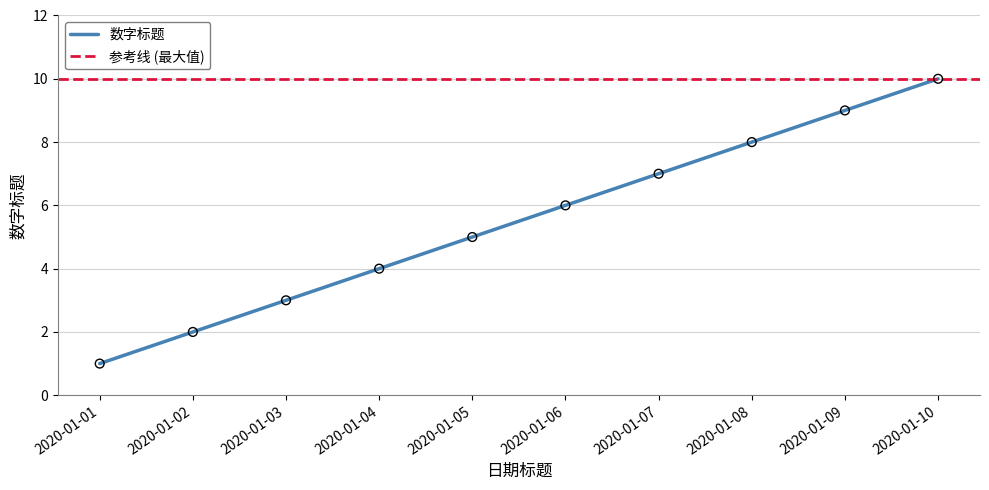

Which has a higher value, 2020-01-01 or 2020-01-03?

2020-01-03